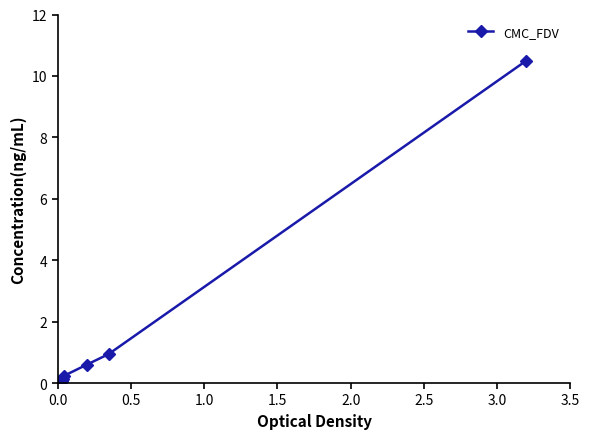

What is the average value?

1.3